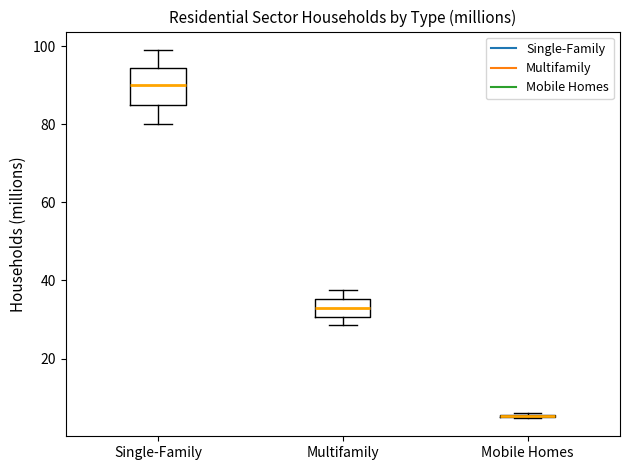

Reading left to right, transcribe this box plot: for each box, give where its median line is, the range the box spans, and where its two whiskers end, as read against the y-axis. The values are not printed on the chart, so give them approximately, as read against the axis.

Single-Family: median 90, box 84 to 94, whiskers 80 to 100
Multifamily: median 32, box 30 to 36, whiskers 28 to 38
Mobile Homes: box collapsed to a line at 6, whiskers 4 to 6